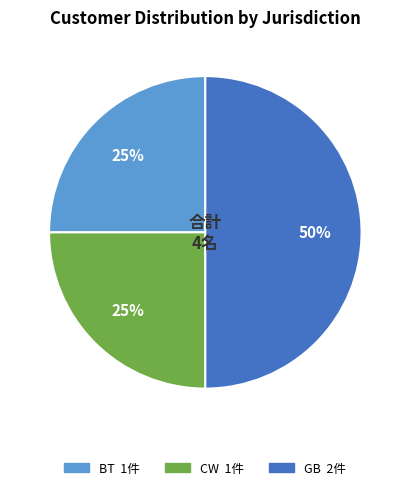

To the nearest percent, what is the difference between the GB and BT slice percentages?

25%